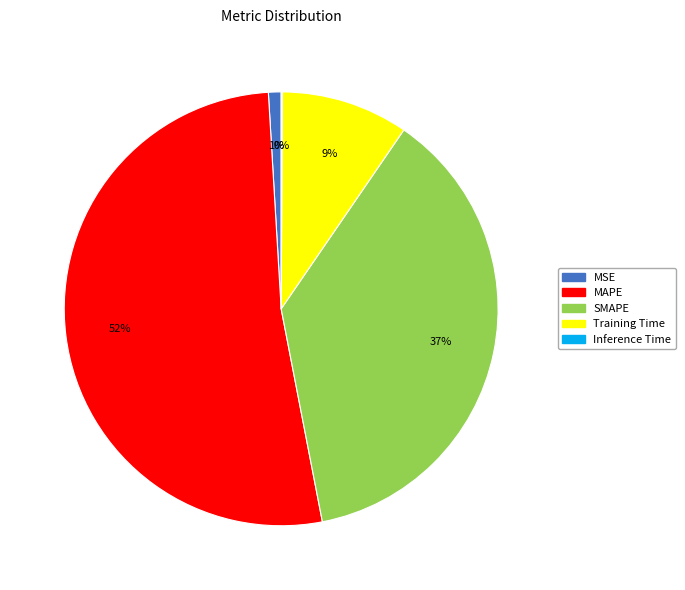

Which has a higher value, MAPE or Training Time?

MAPE